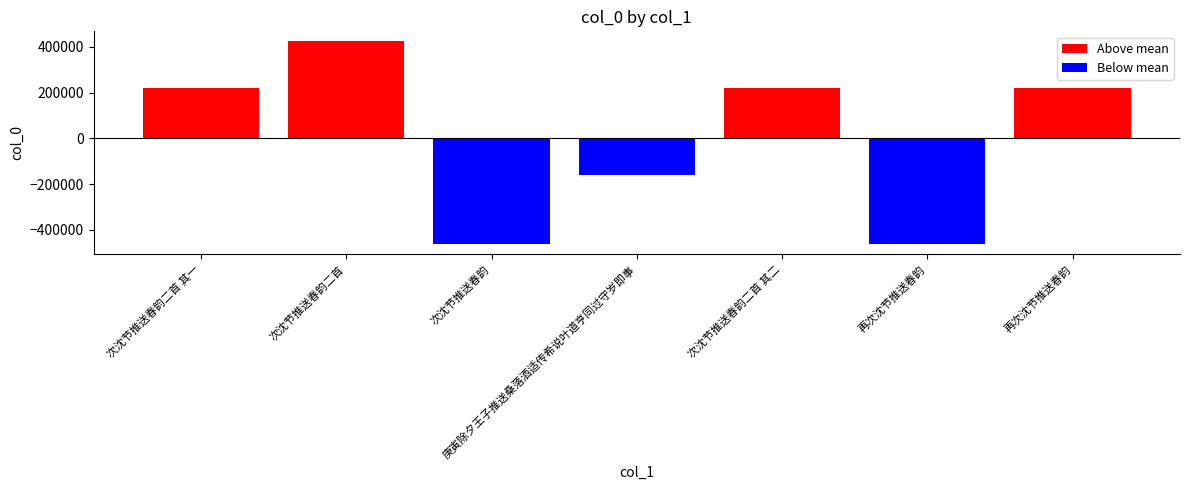

Between 再次沈节推送春韵 and 次沈节推送春韵二首 其二, which is larger?

次沈节推送春韵二首 其二